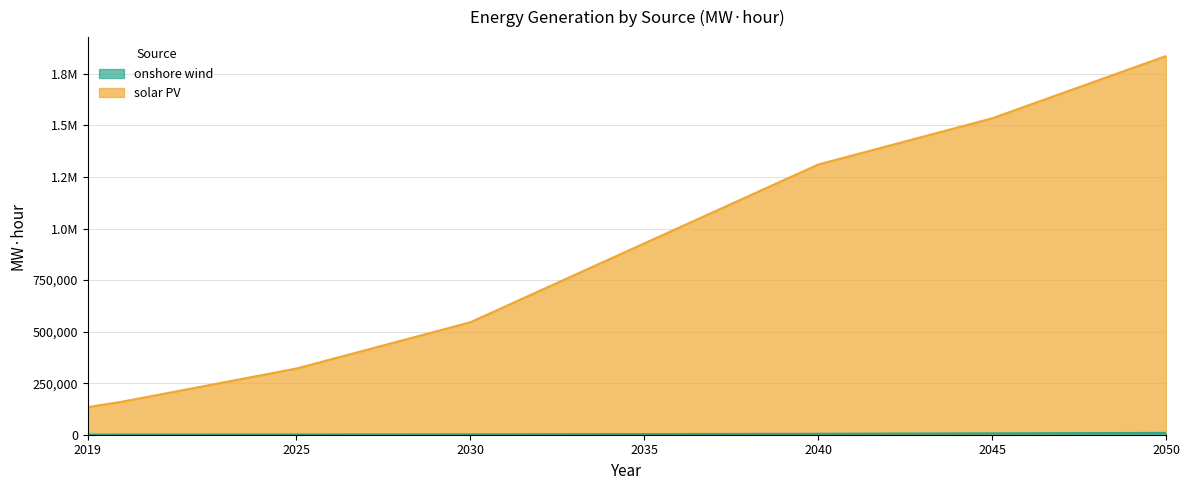

How many series are shown in this chart?

2